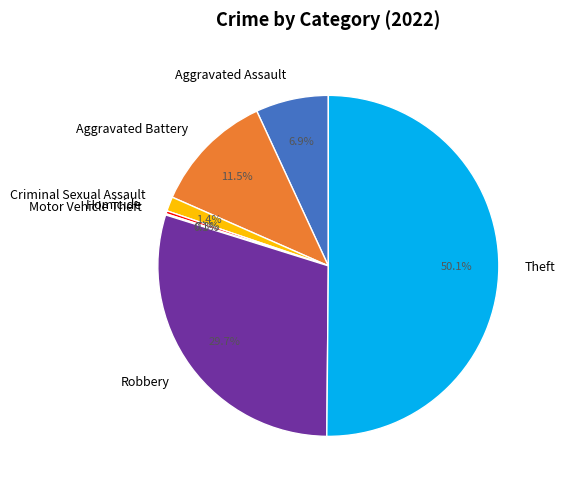

Which category accounts for the majority?

Theft